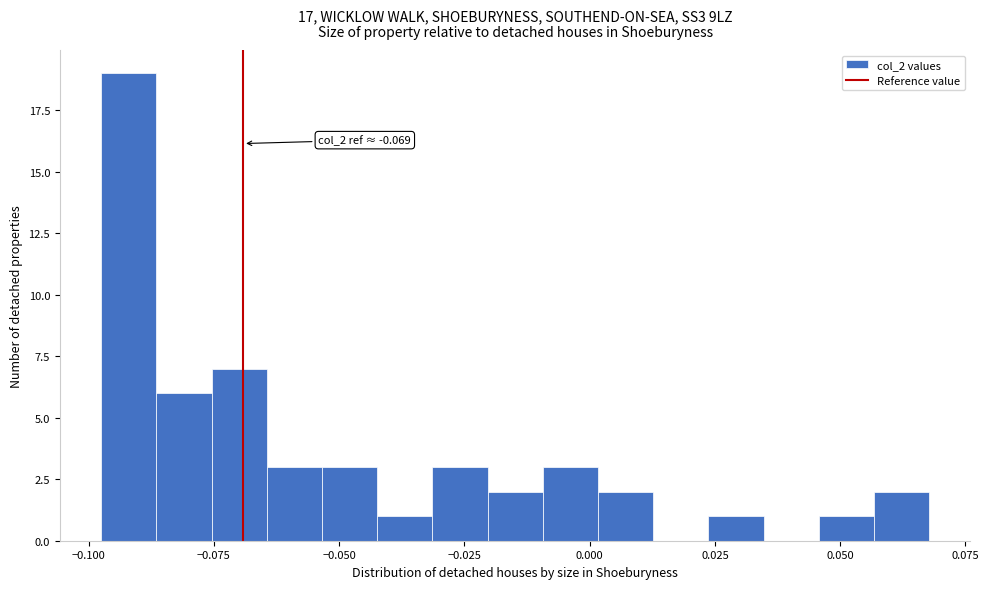

Read against the x-axis, roughly where is the centre of the tallest bar?

-0.090